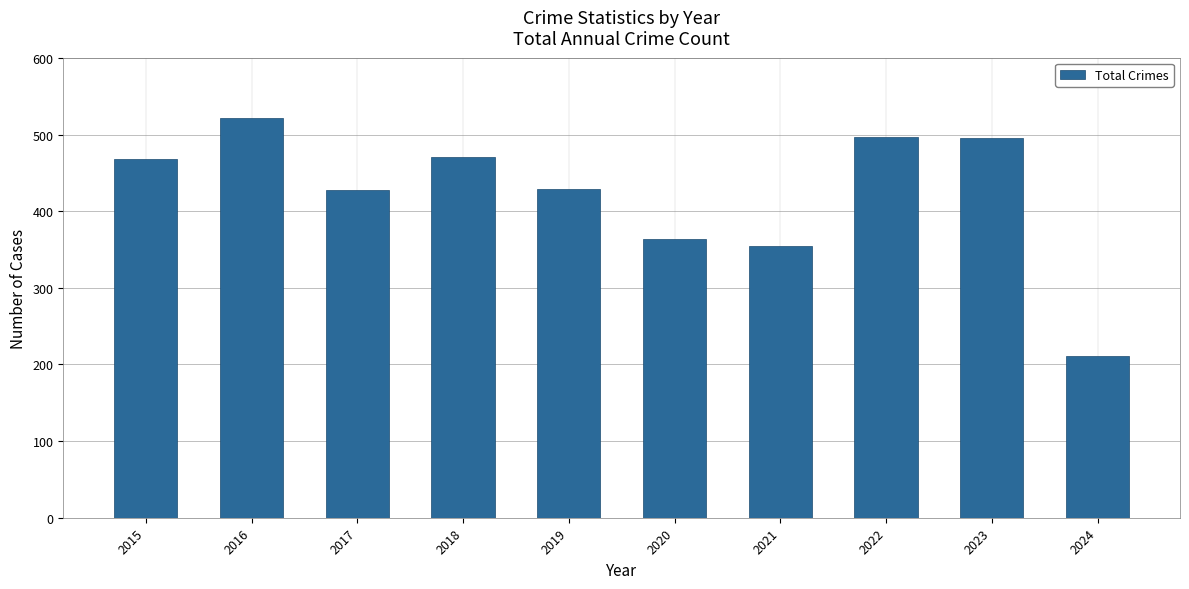

Which category has the lowest value across all series?

2024